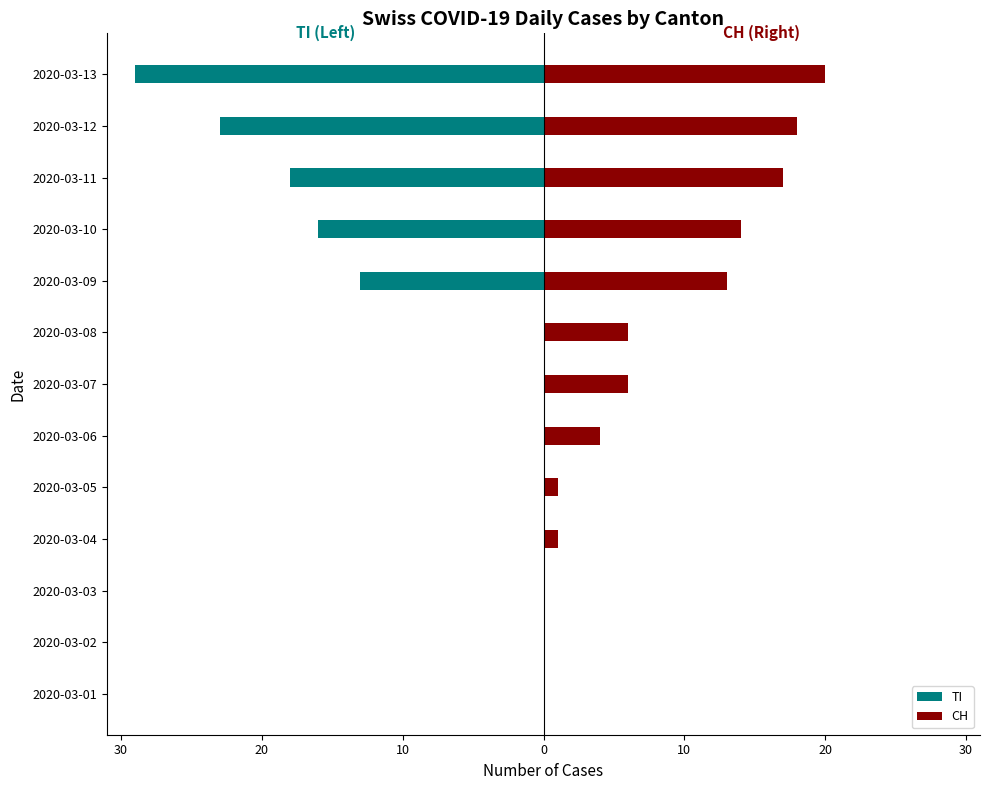

At how many categories does at least one series exceed -5?

13